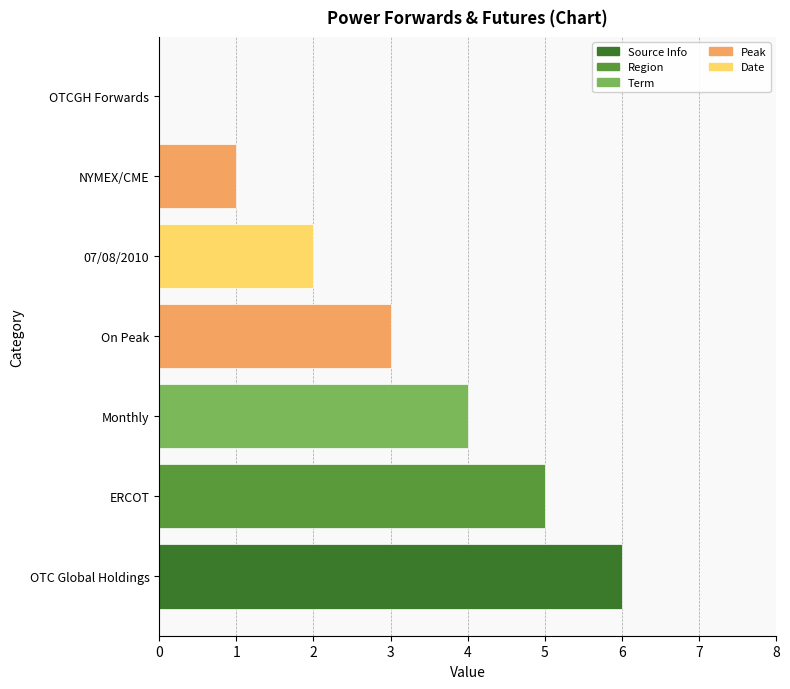

What is the maximum value shown in the chart?

6